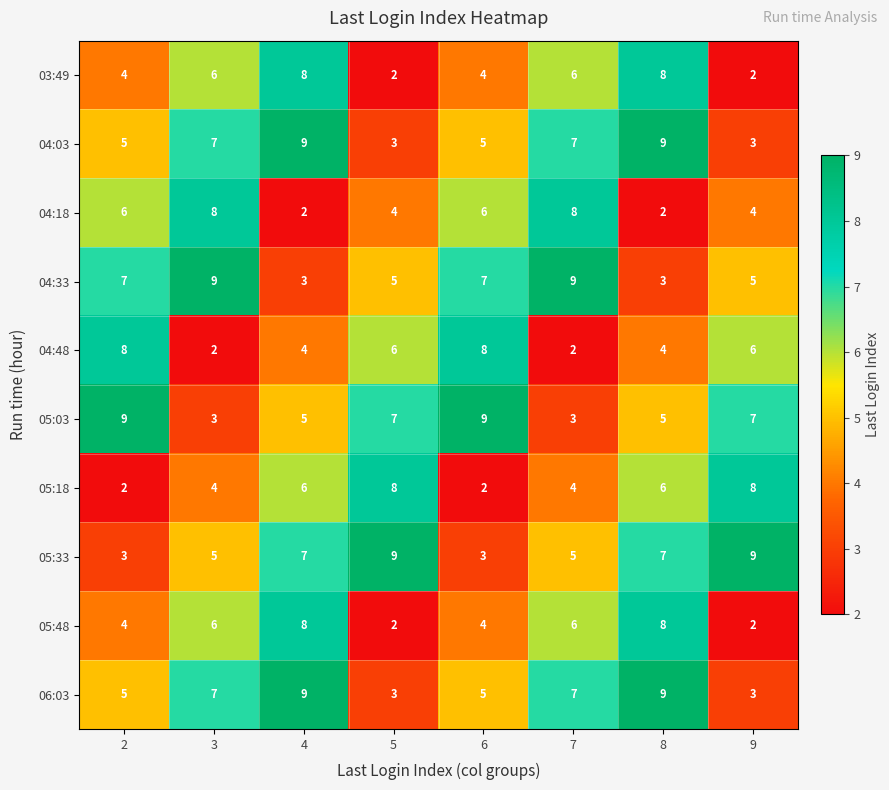

What is the maximum value shown in the chart?

9